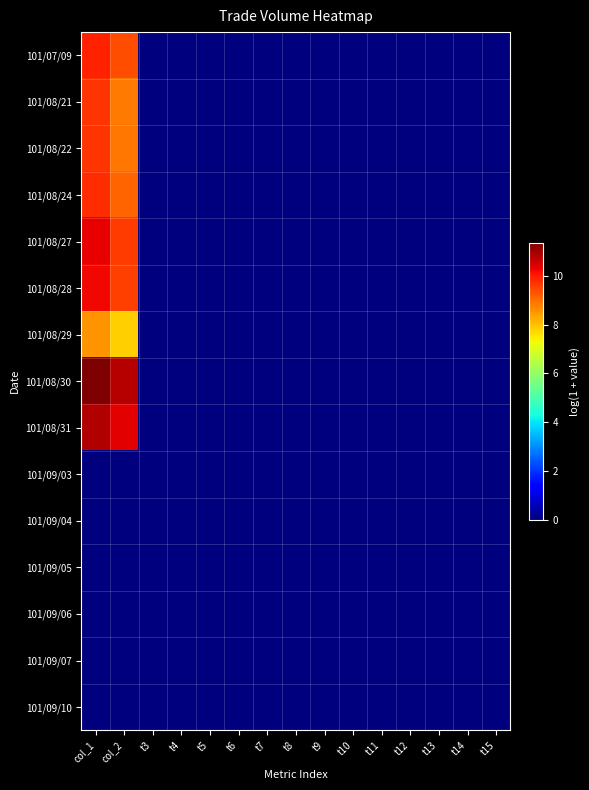

Which series has the largest total across all categories?

101/08/30